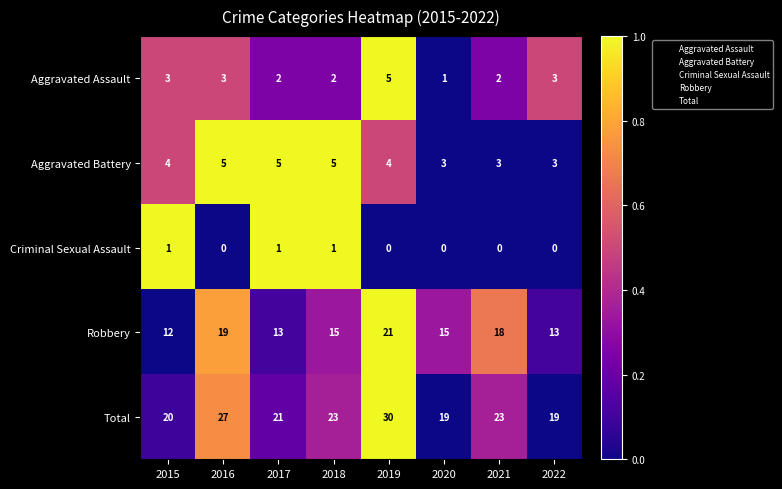

What is the minimum value for Robbery?

12